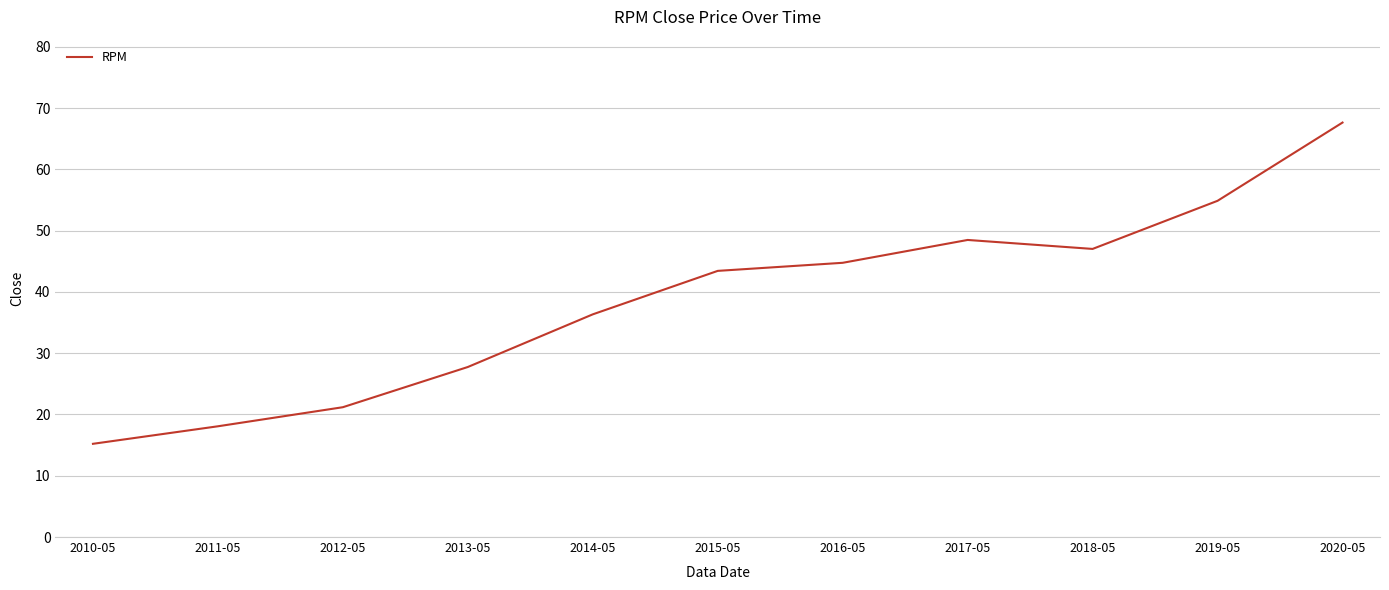

List the labels in order of value, smallest first.

2010-05, 2011-05, 2012-05, 2013-05, 2014-05, 2015-05, 2016-05, 2018-05, 2017-05, 2019-05, 2020-05